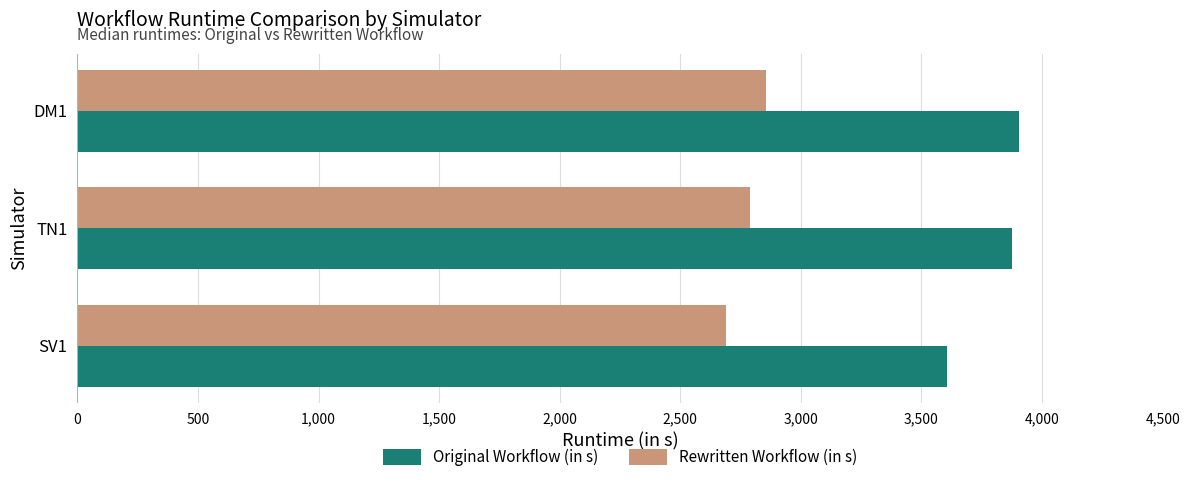

Which series has the largest total across all categories?

Original Workflow (in s)